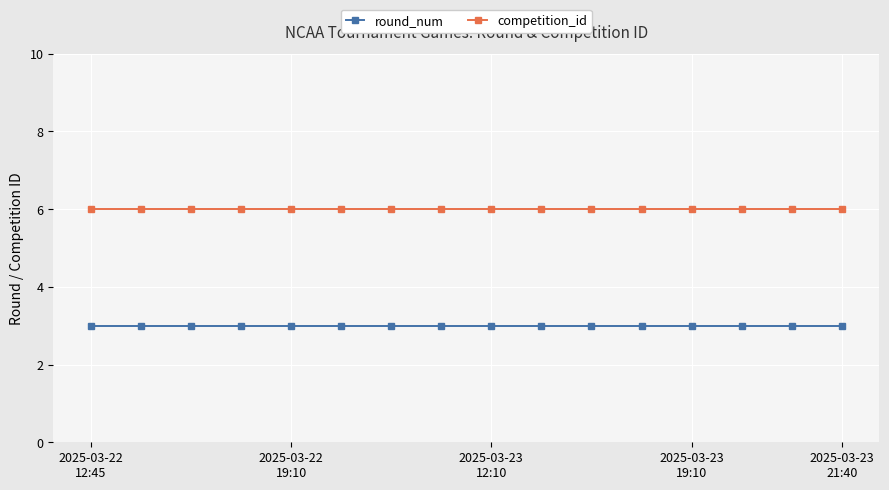

What is the value of the round_num point at the 4th from the left?

3